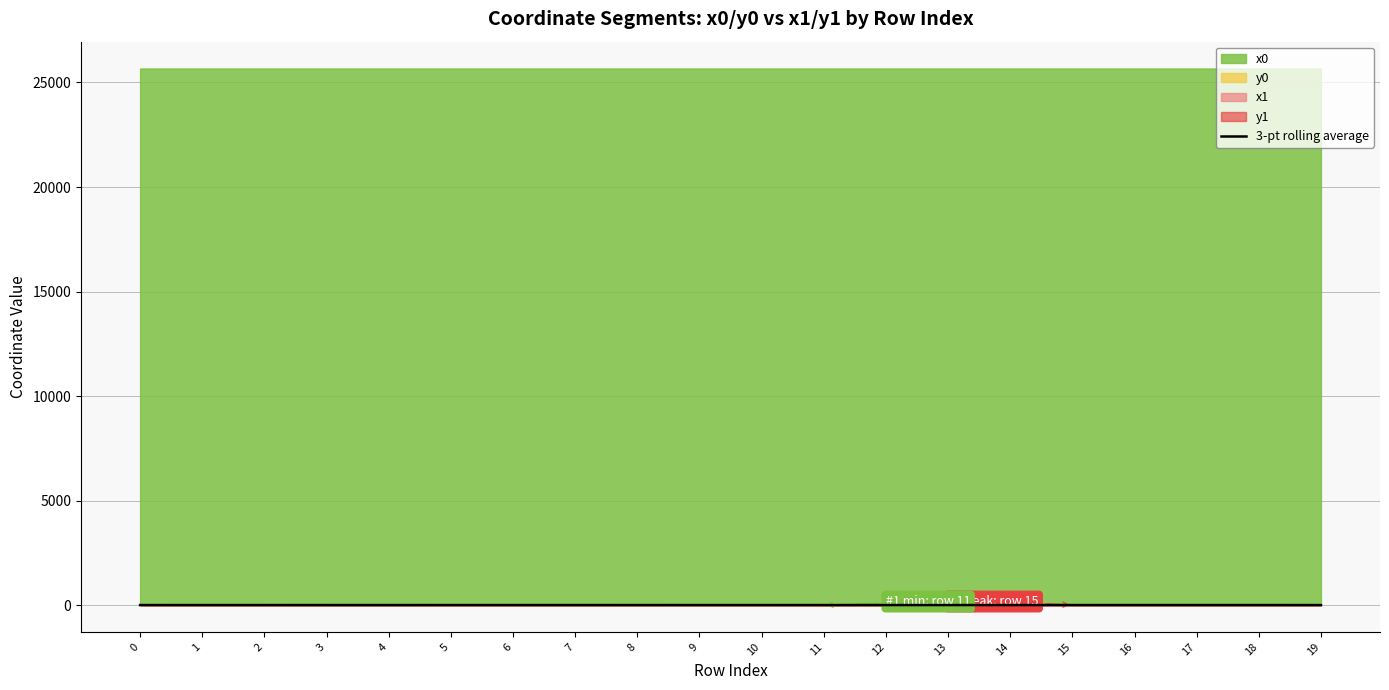

What is the value of the 5th point from the left?

0.8